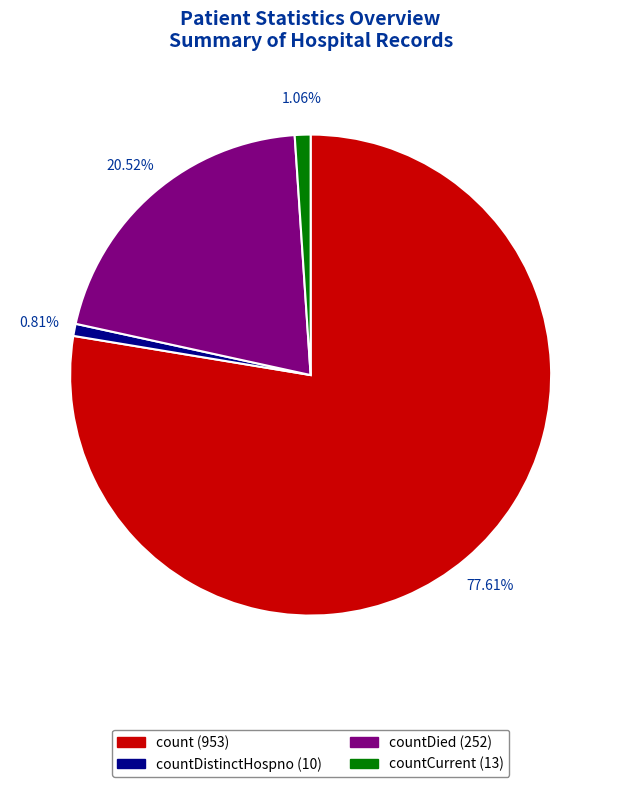

Which slice is the largest?

count (953)